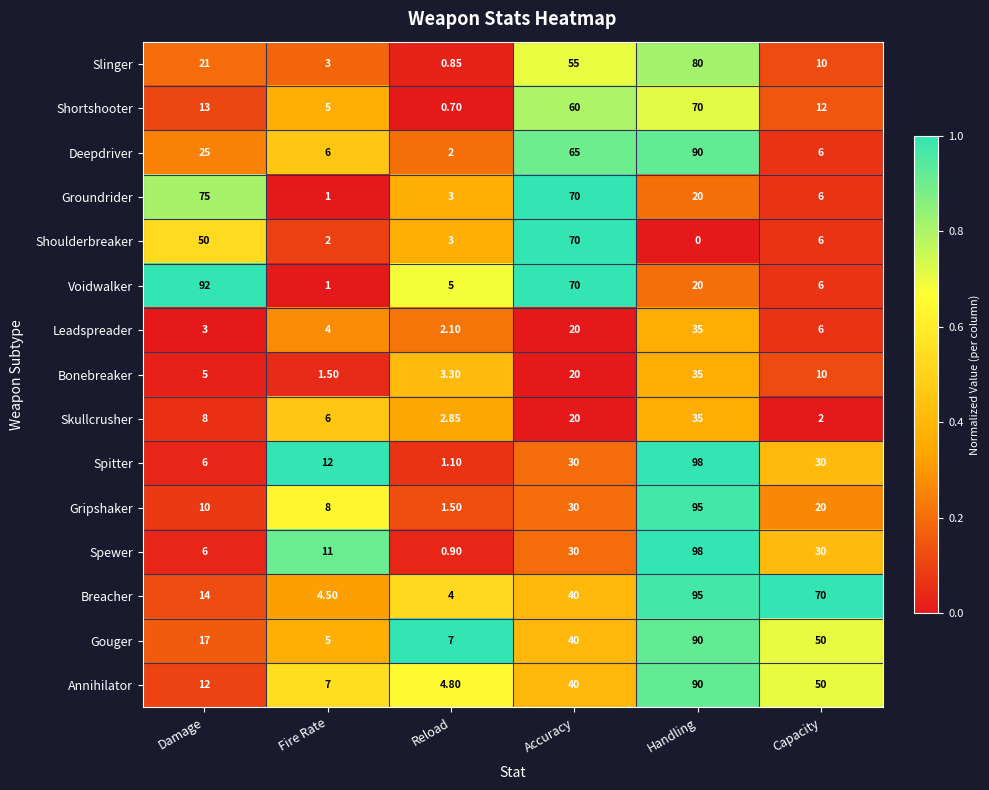

At which label does Annihilator reach its minimum?

Reload